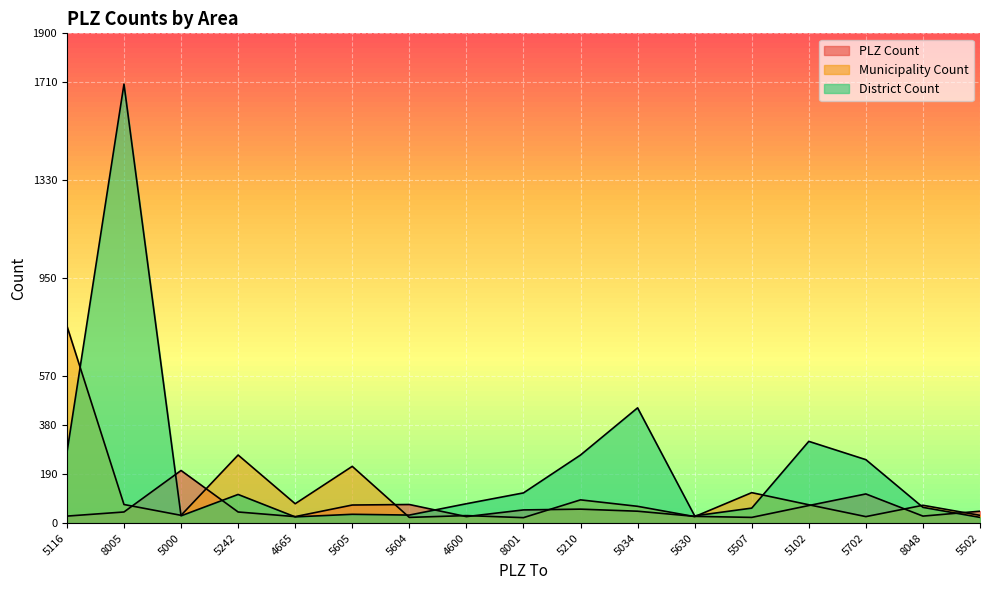

In Municipality Count, how many points are lower than both neighbors (excluding endpoints)?

6